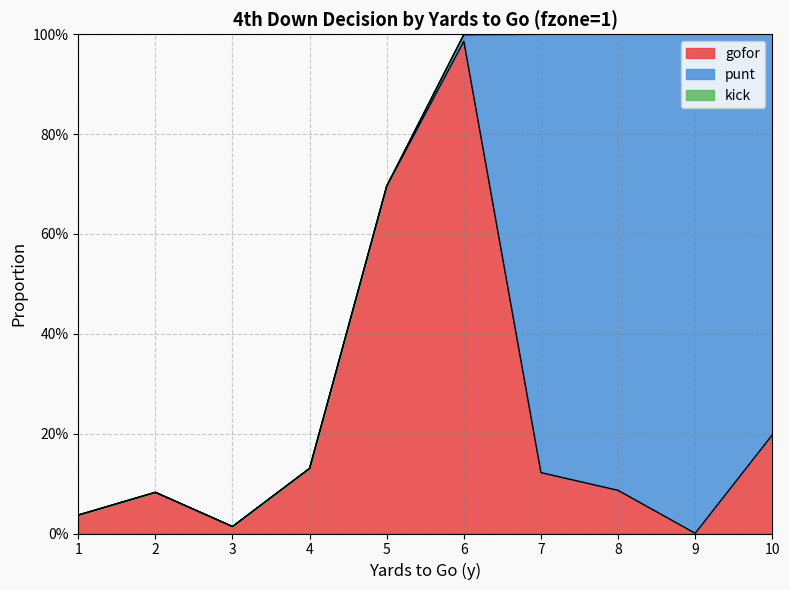

Which series has the largest total across all categories?

punt